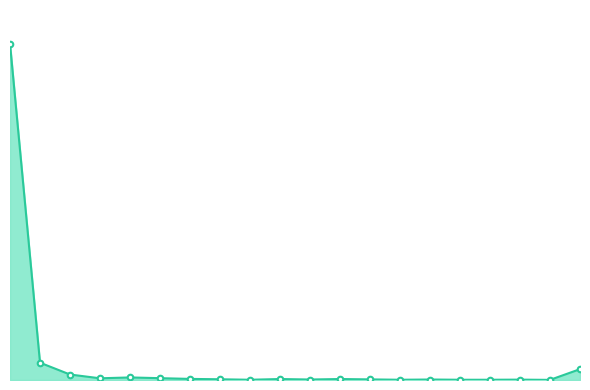

Reading left to right, transcribe all the data shown in this chart.

0=2760	1=142	2=45	3=14	4=21	5=15	6=9	7=6	8=2	9=8	10=4	11=8	12=5	13=2	14=4	15=2	16=2	17=3	18=1	19=89